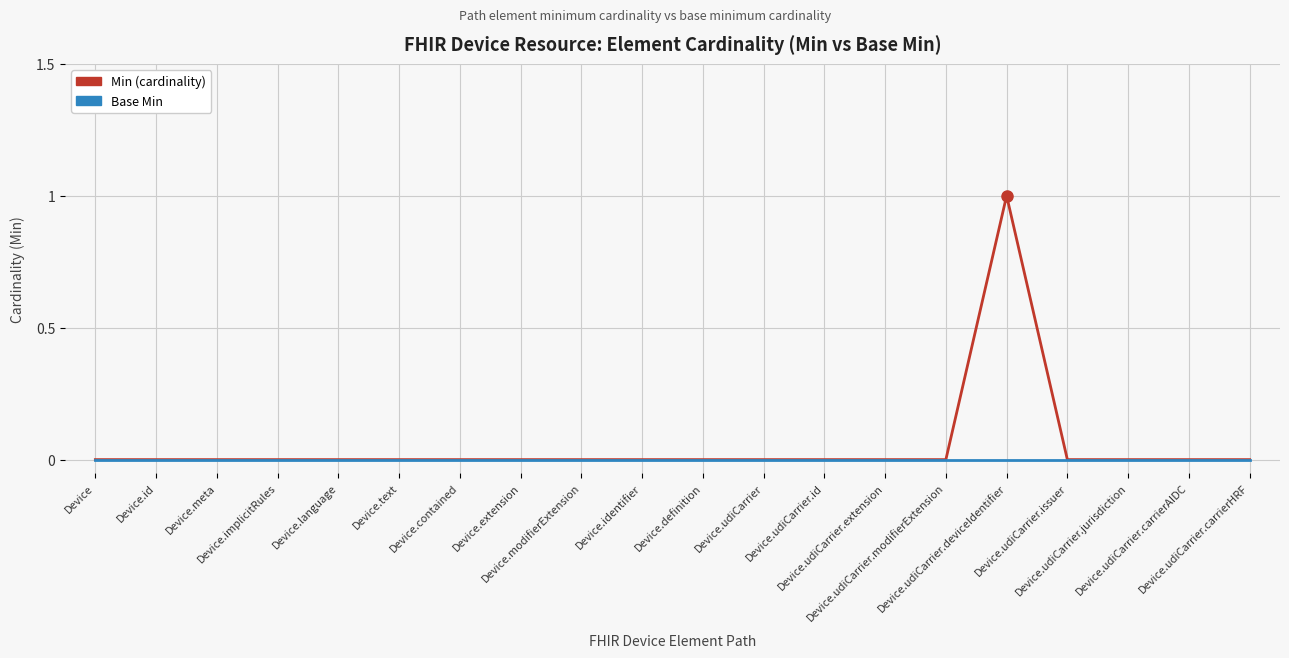

How many Min (cardinality) values are between 0 and 1?

20